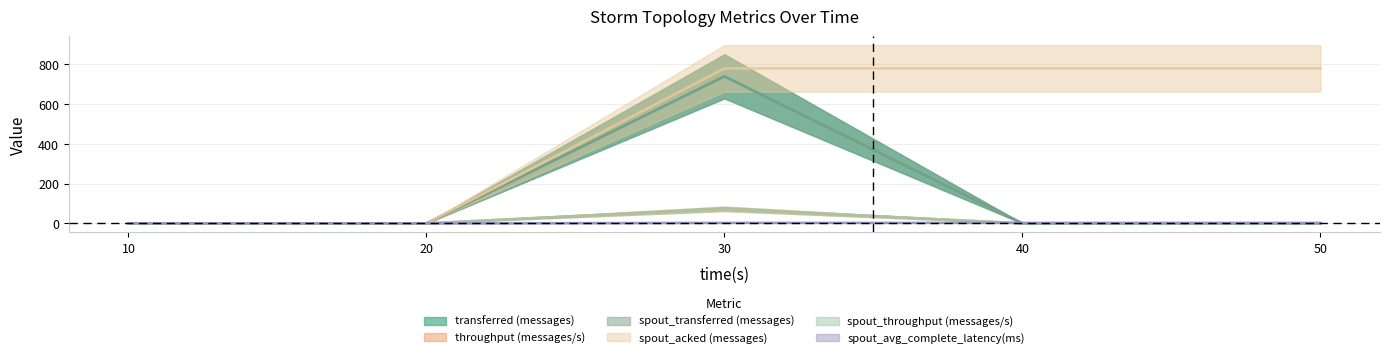

What is the spread (max minus min) of values at 40?

780.0